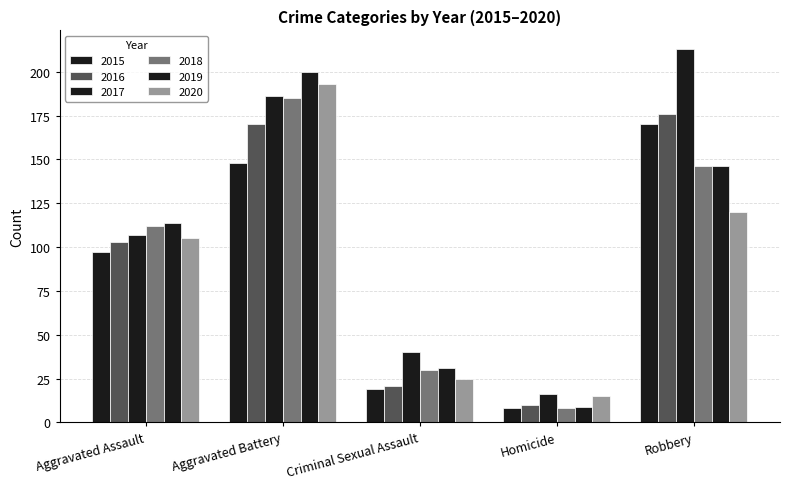

Which has a higher value, Homicide or Aggravated Assault?

Aggravated Assault